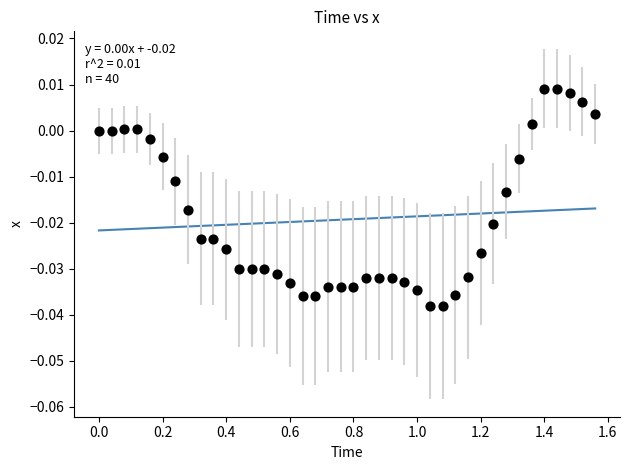

What is the range of X values (max minus min)?

1.6